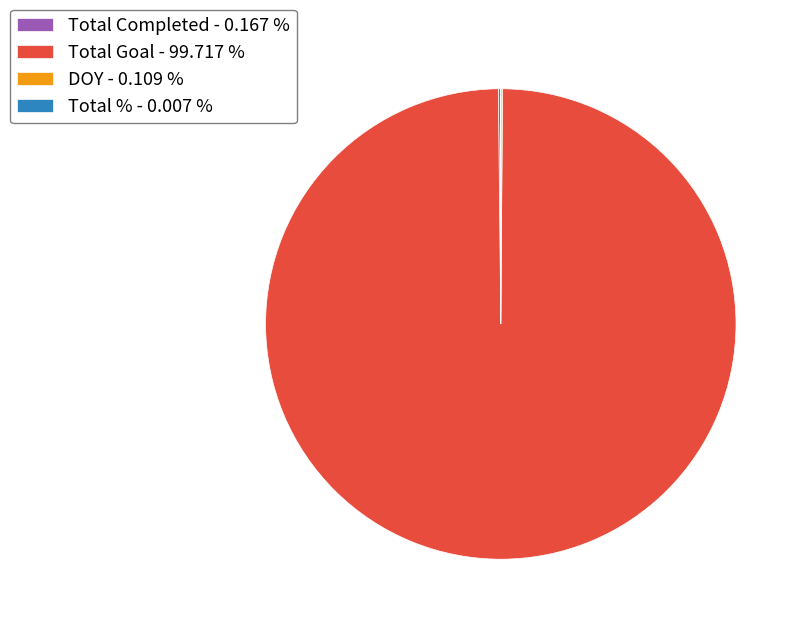

Does any single category account for the majority?

Yes